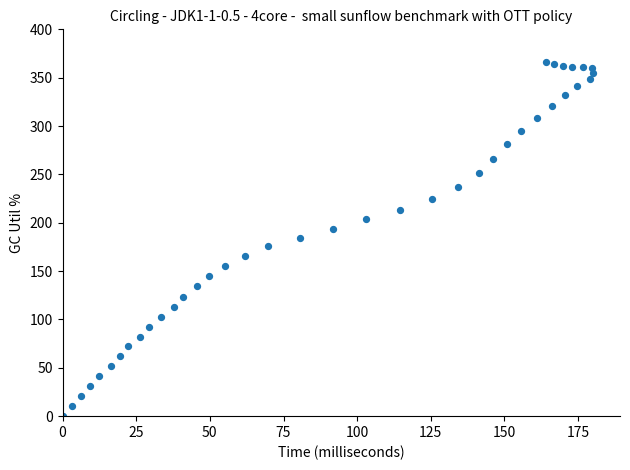

What is the range of Y values (max minus min)?

366.0